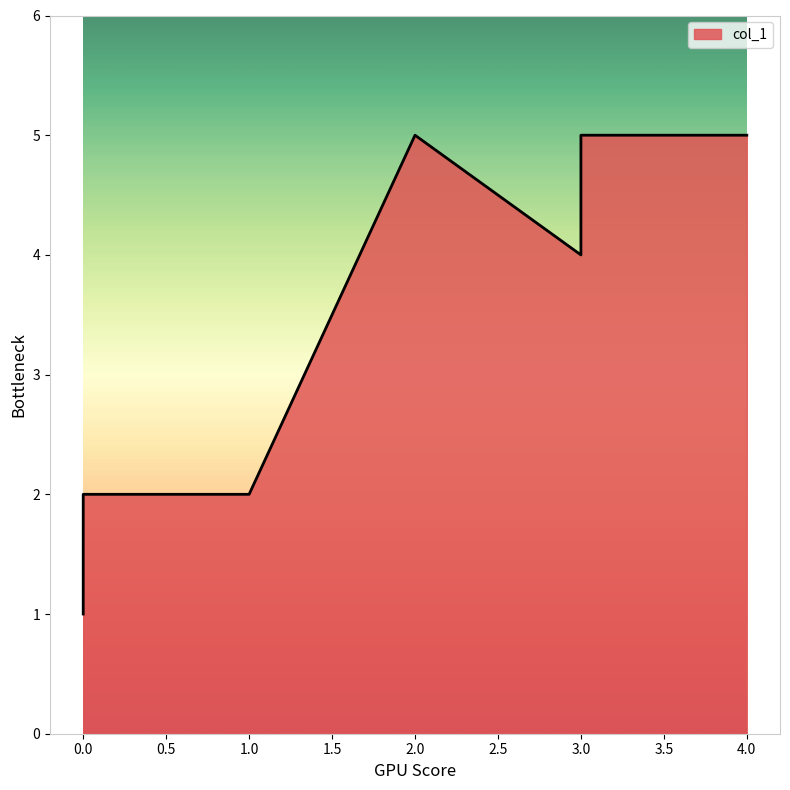

The value at 4 is 5. True or false?

True